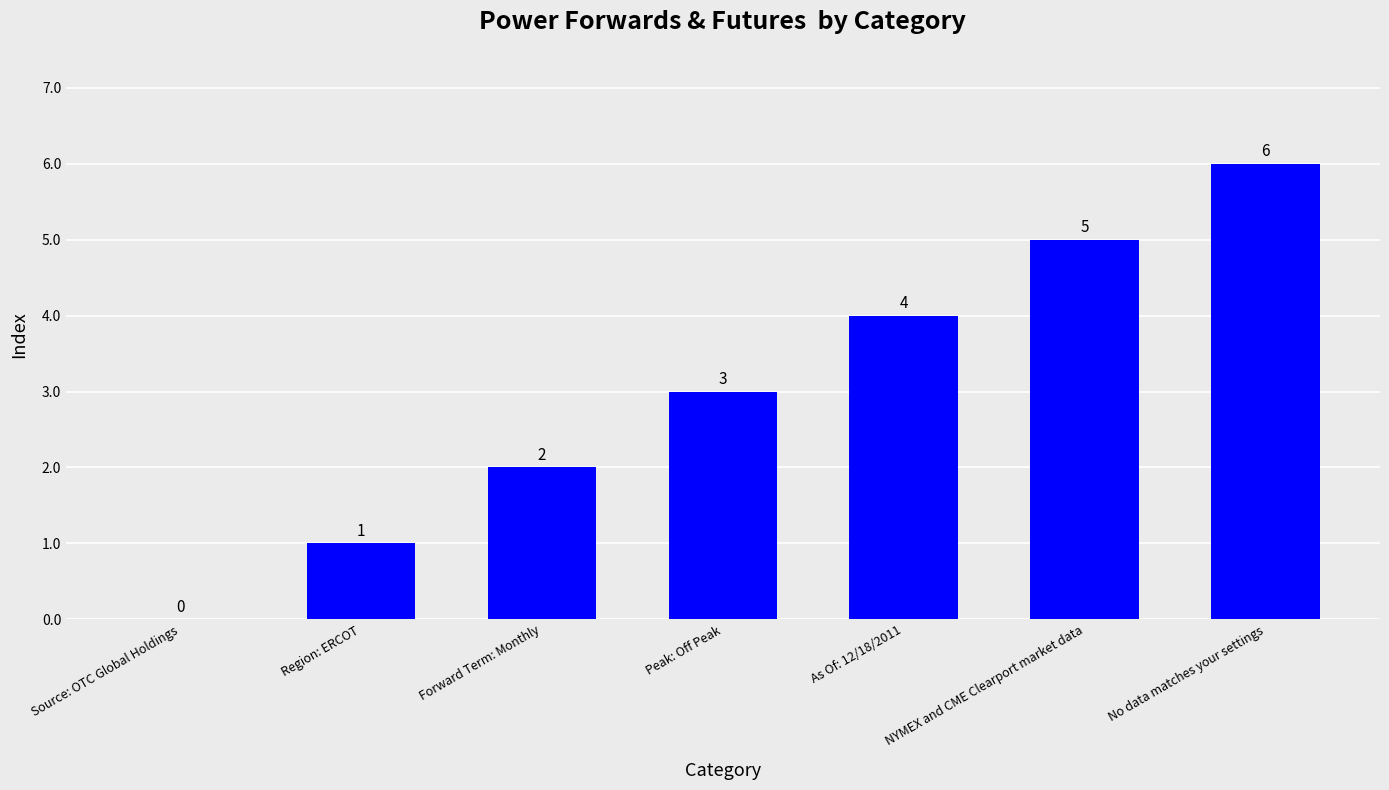

Is it true that the value at Forward Term: Monthly is 3?

False